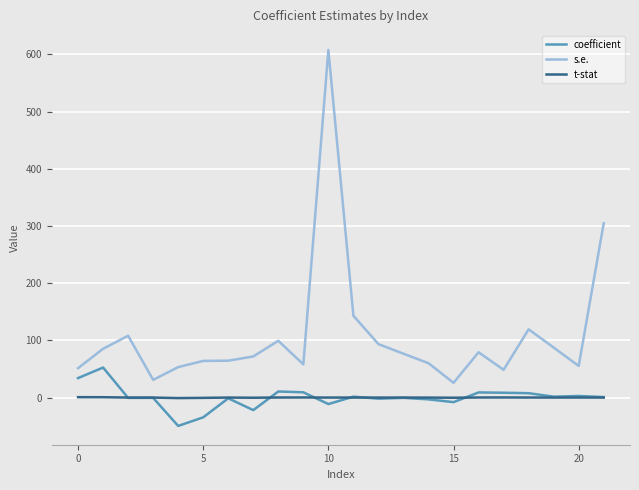

What is the smallest value displayed?

-49.6